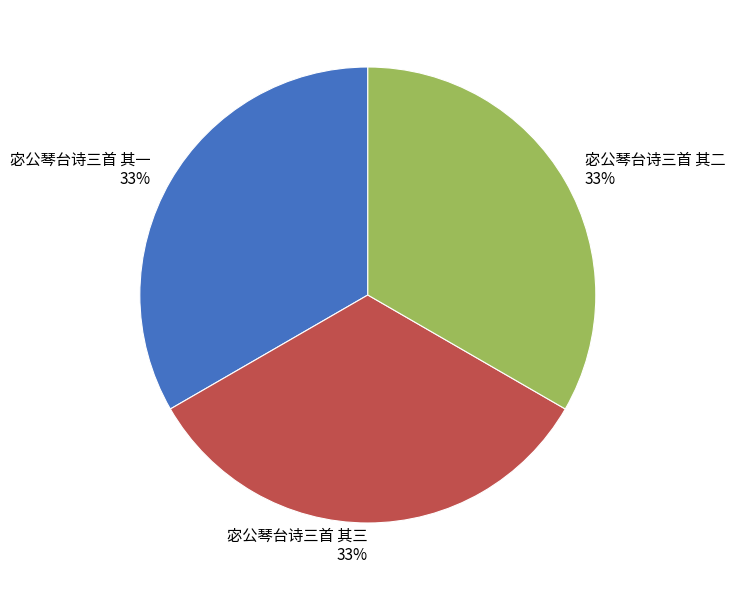

Approximately how many times larger is the value at 宓公琴台诗三首 其三 compared to 宓公琴台诗三首 其二?

1.0